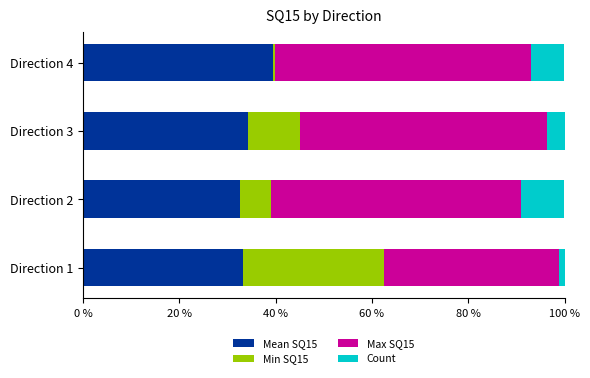

Is it true that Mean SQ15 equals 18.2 at Direction 4?

False